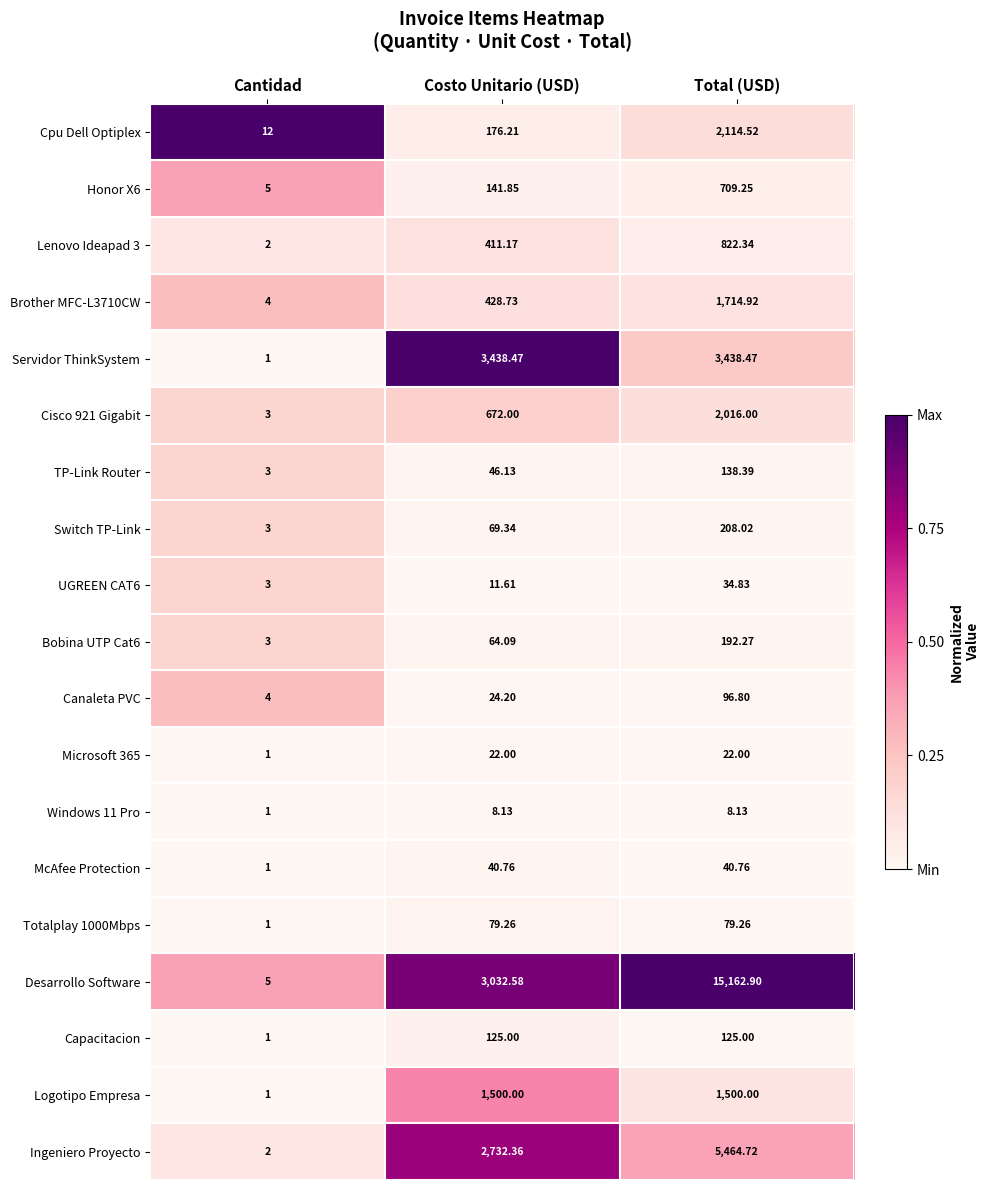

Between Costo Unitario (USD) and Total (USD), which series saw the biggest shift?

Desarrollo Software